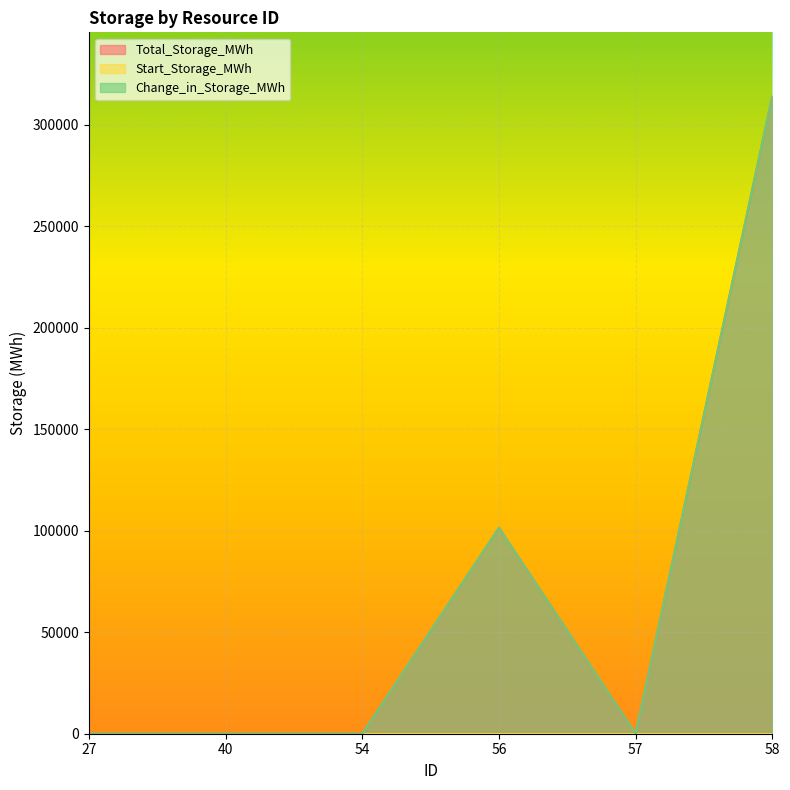

At how many categories does at least one series exceed 30404?

2